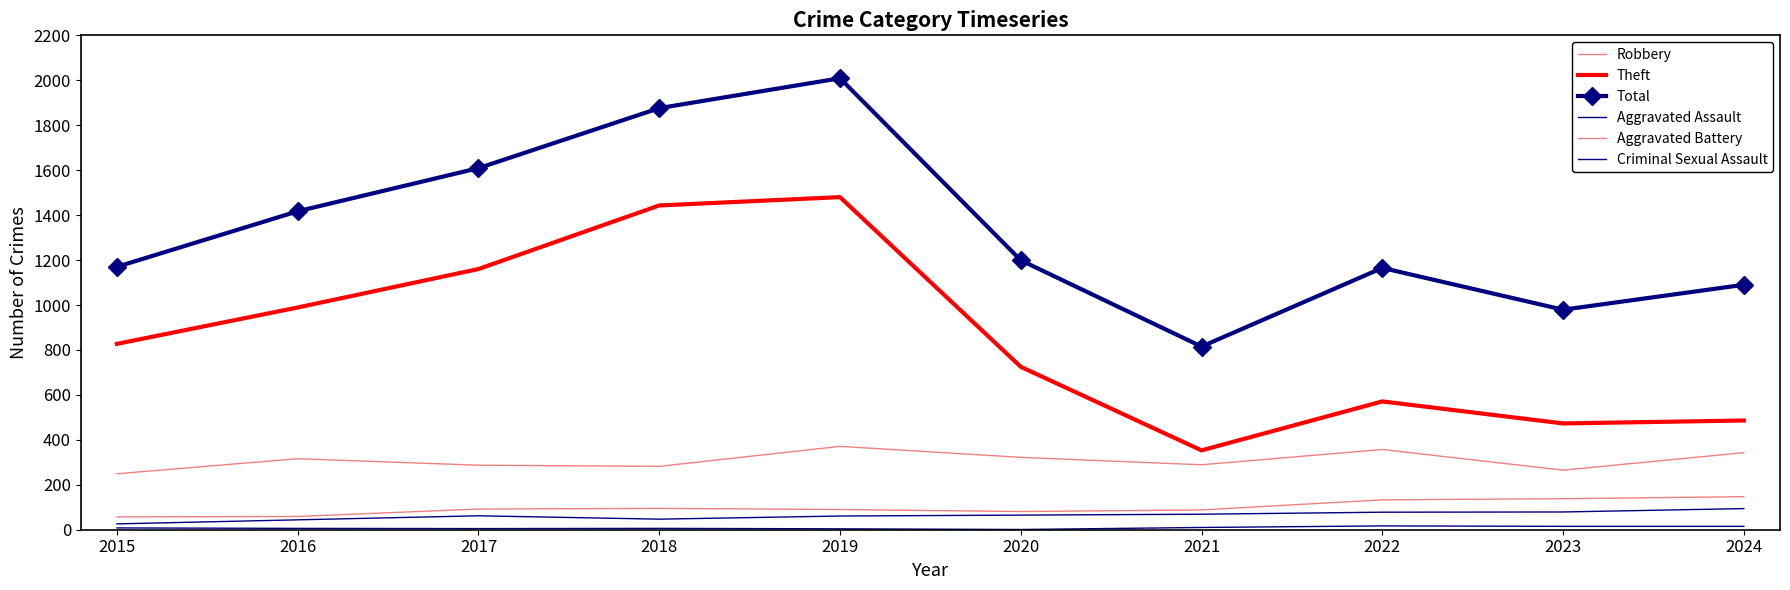

True or false: Robbery and Aggravated Battery intersect in this chart.

False